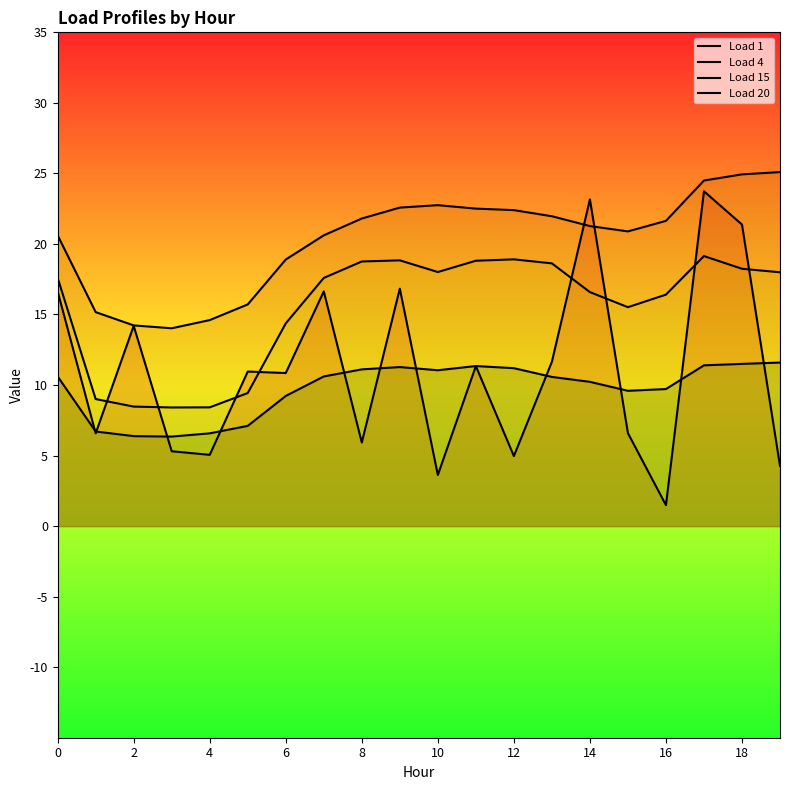

Which series has the largest total across all categories?

Load 4